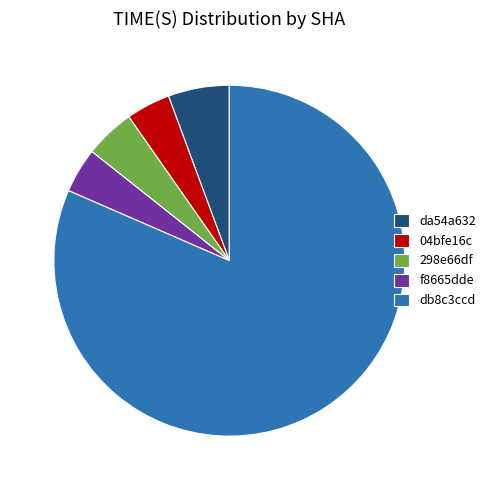

Is it true that da54a632 is 6% of the pie?

True